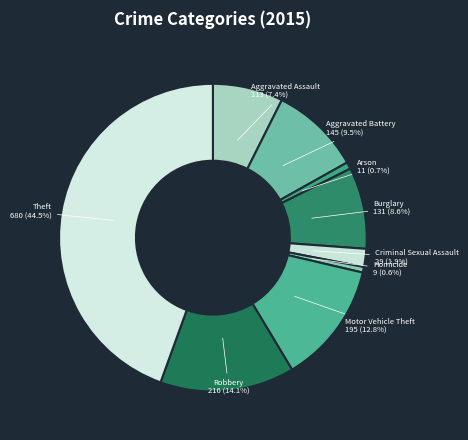

Count the number of slices in the pie.

9